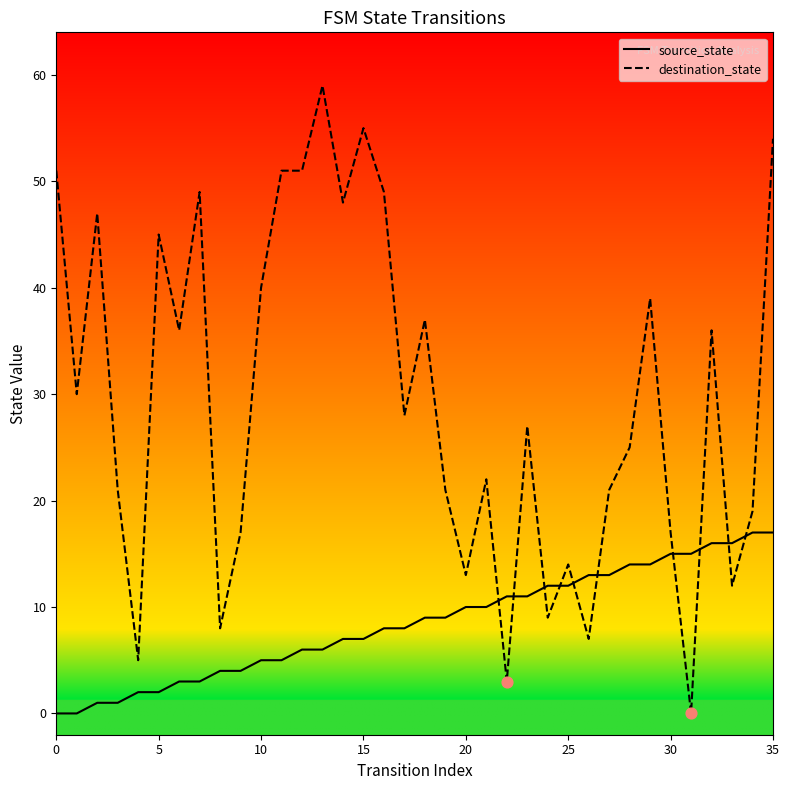

Which series has the largest total across all categories?

destination_state